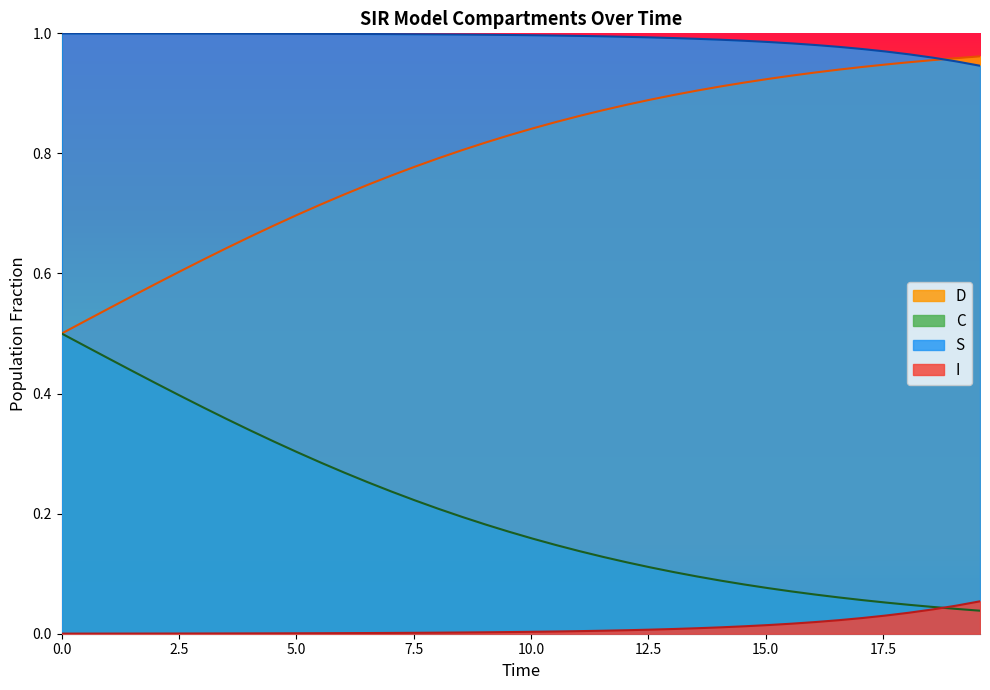

True or false: S and I intersect in this chart.

False